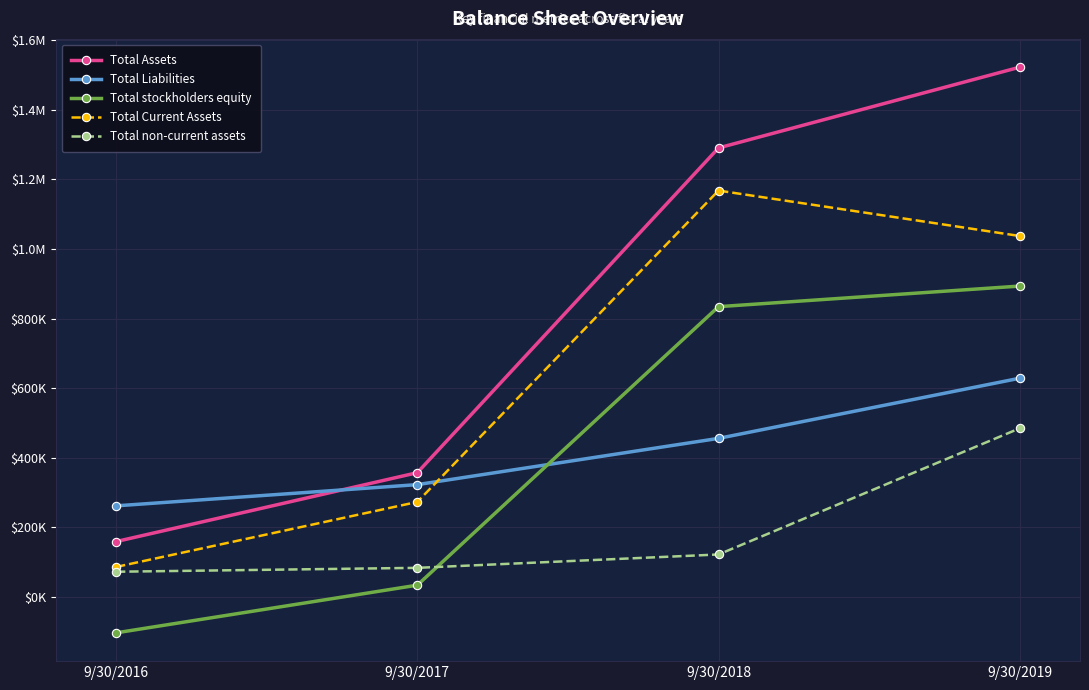

True or false: Total Current Assets and Total Assets cross at least once.

False